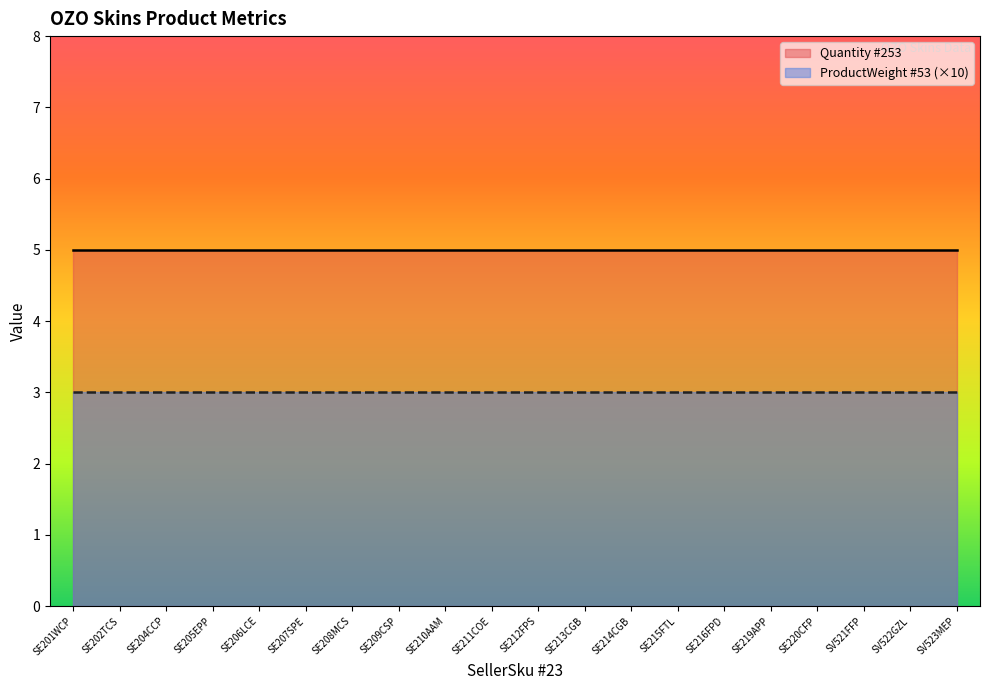

Rank the categories by ProductWeight #53 value from lowest to highest.

SE201WCP, SE202TCS, SE204CCP, SE205EPP, SE206LCE, SE207SPE, SE208MCS, SE209CSP, SE210AAM, SE211COE, SE212FPS, SE213CGB, SE214CGB, SE215FTL, SE216FPD, SE219APP, SE220CFP, SV521FFP, SV522GZL, SV523MEP